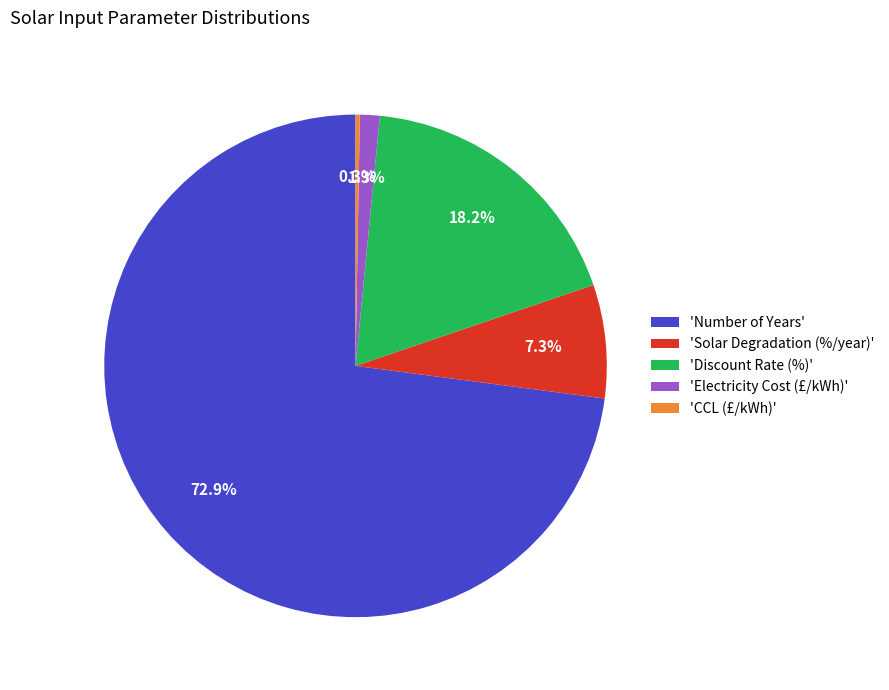

Is there a majority slice in this chart?

Yes